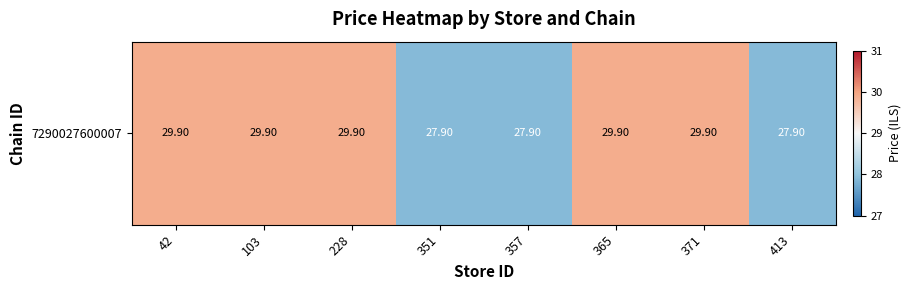

Approximately how many times larger is the value at 357 compared to 42?

0.9